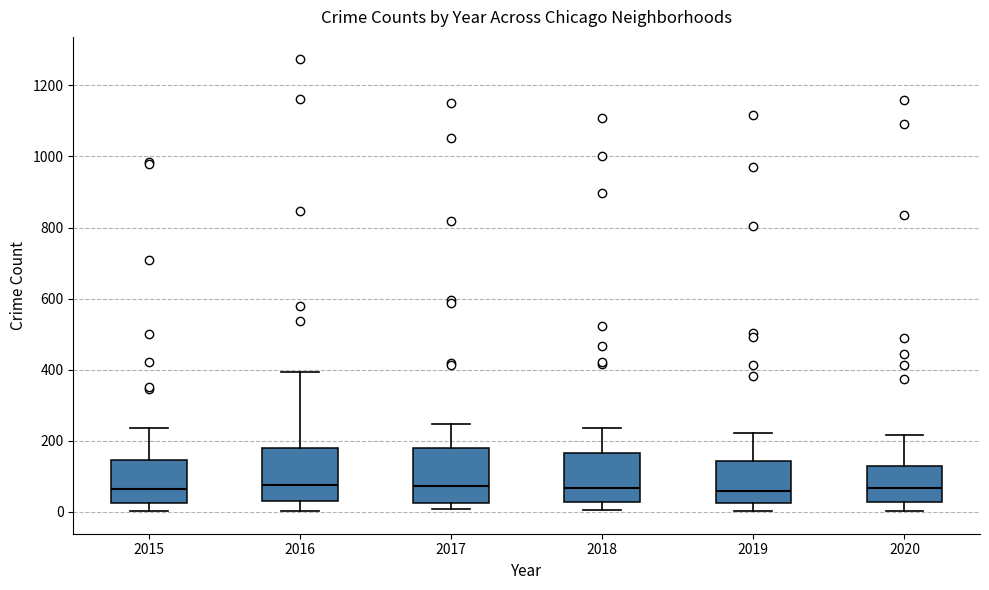

Reading left to right, read every box against the y-axis: the position of its median line, the range the box covers, and the ends of its whiskers. The values are not printed on the chart, so give them approximately, as read against the axis.

2015: median 60, box 20 to 140, whiskers 0 to 240
2016: median 80, box 20 to 180, whiskers 0 to 400
2017: median 80, box 20 to 180, whiskers 0 to 240
2018: median 60, box 20 to 160, whiskers 0 to 240
2019: median 60, box 20 to 140, whiskers 0 to 220
2020: median 60, box 20 to 120, whiskers 0 to 220